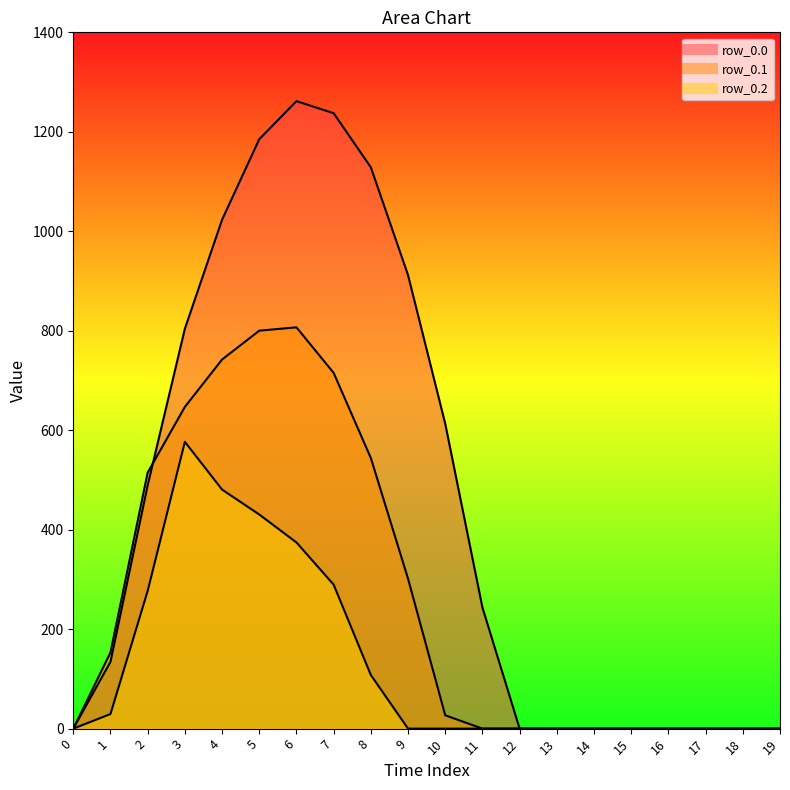

List the series in order of their overall mean, lowest first.

row_0.2, row_0.1, row_0.0